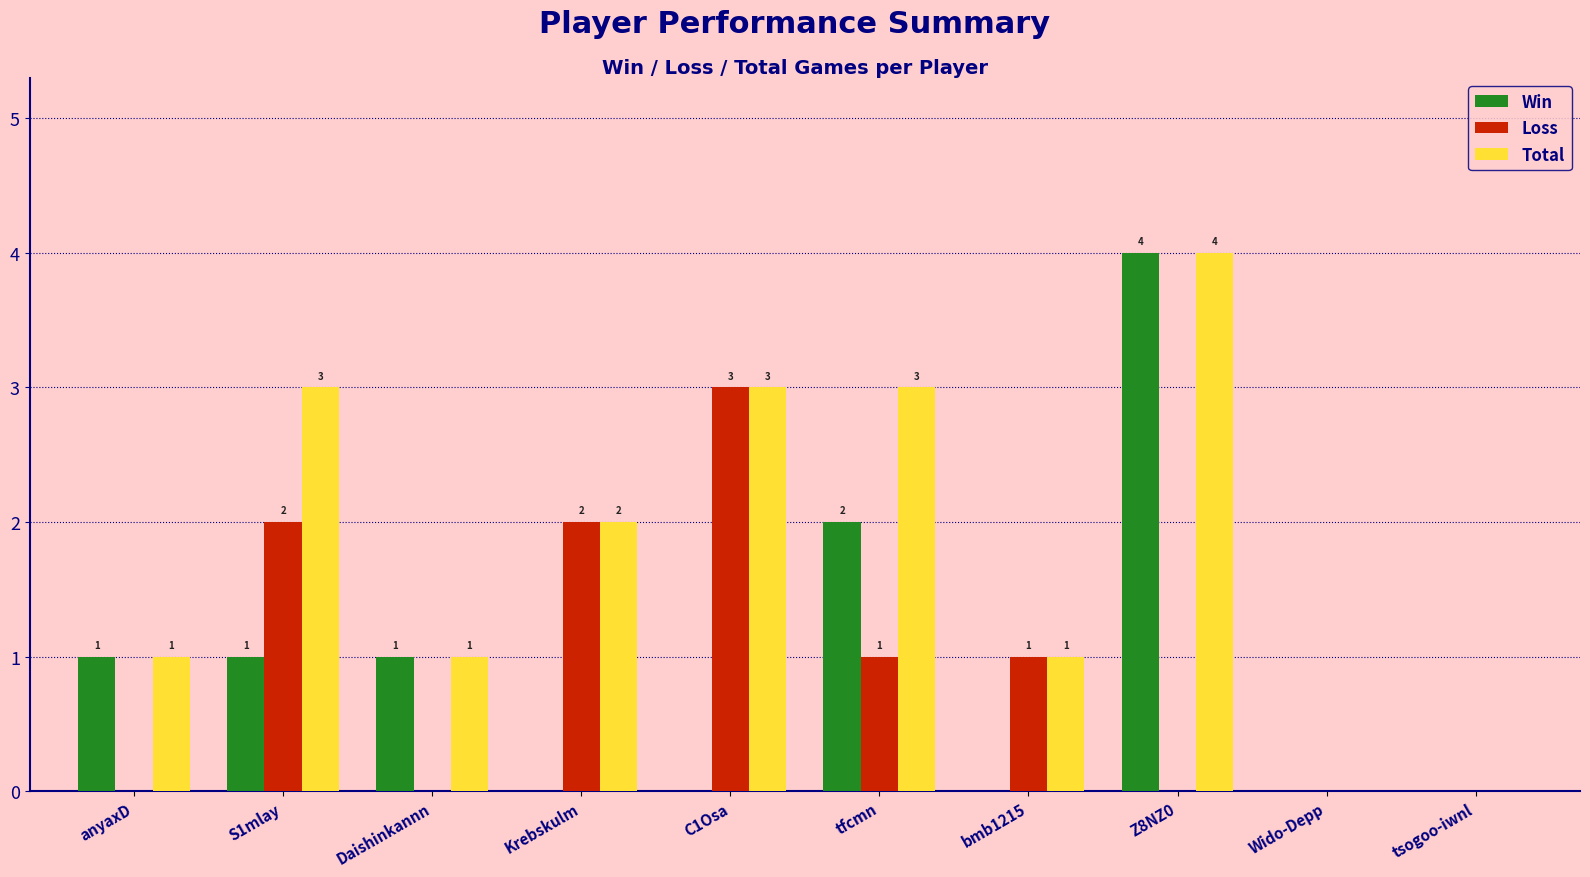

Which category has the highest value in the Win series?

Z8NZ0